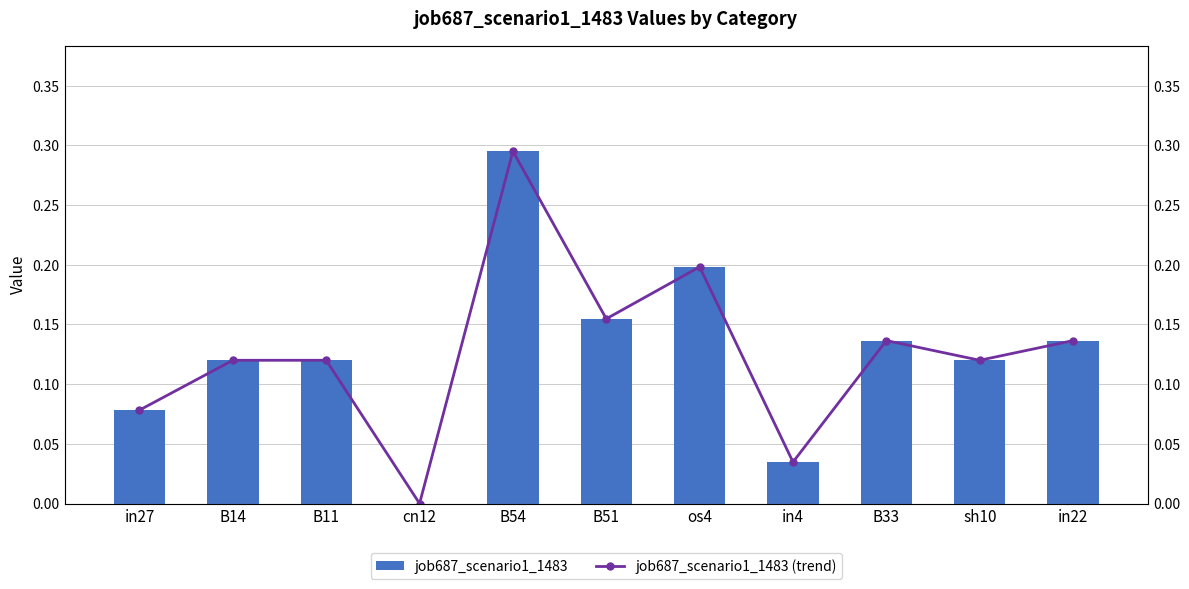

Rank the categories by job687_scenario1_1483 value from lowest to highest.

cn12, in4, in27, B14, B11, sh10, B33, in22, B51, os4, B54